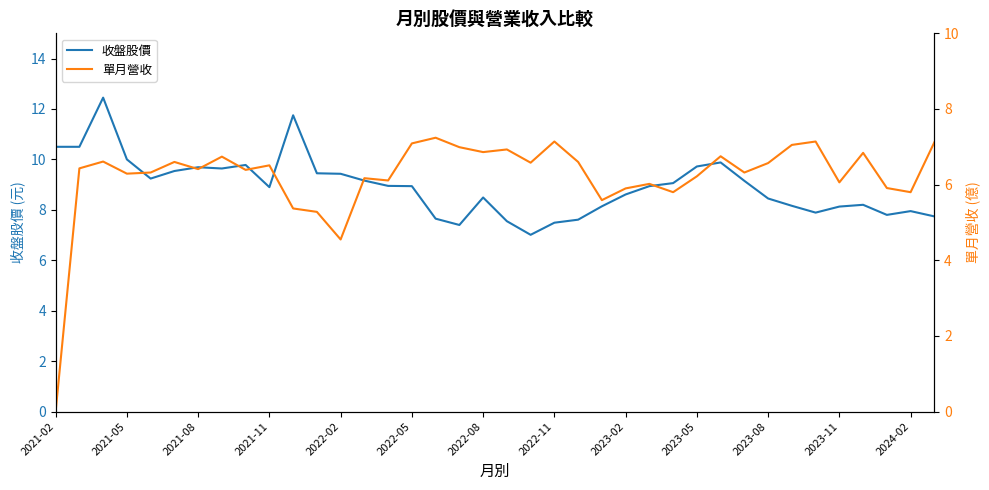

The 收盤股價 series shows 11.8 at 2021-11. True or false?

False